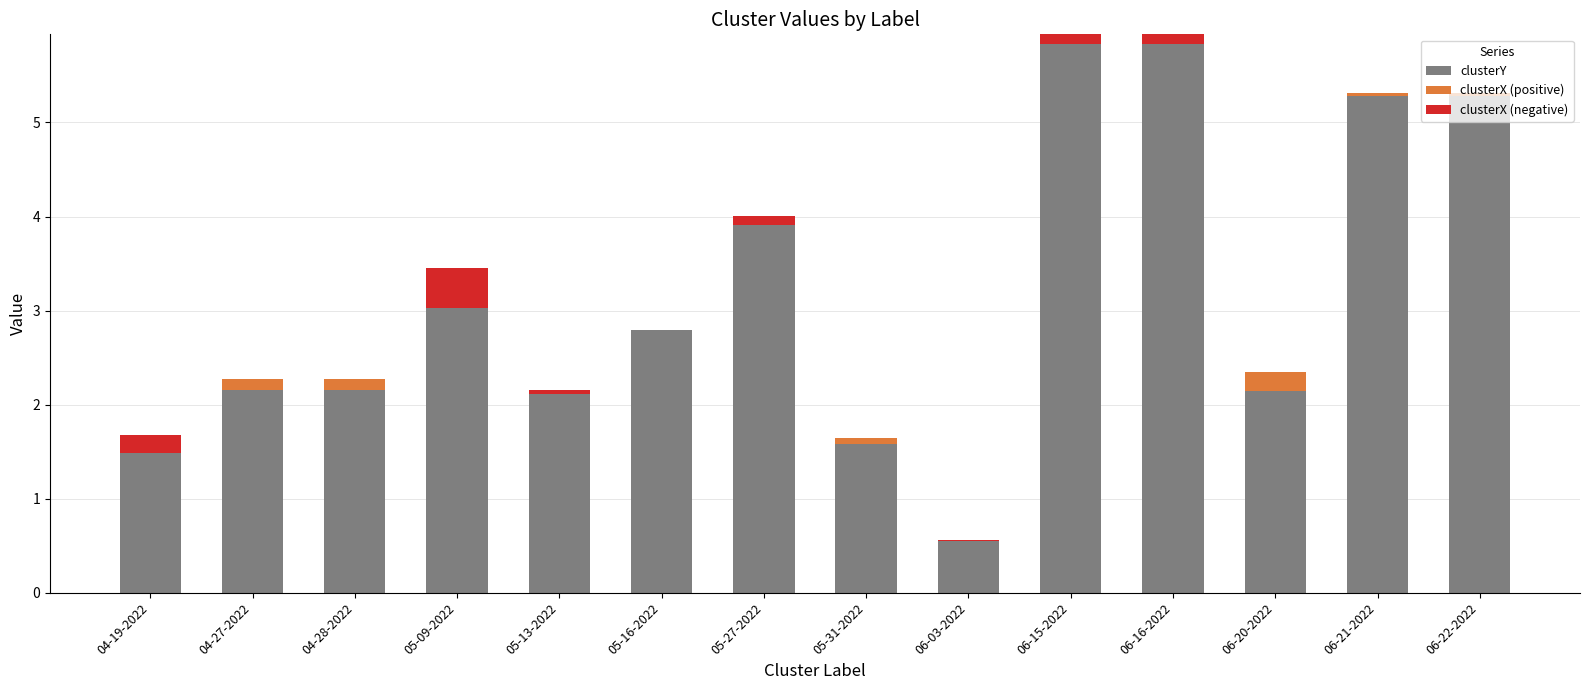

How many data points in clusterX (negative) are less than 0?

7